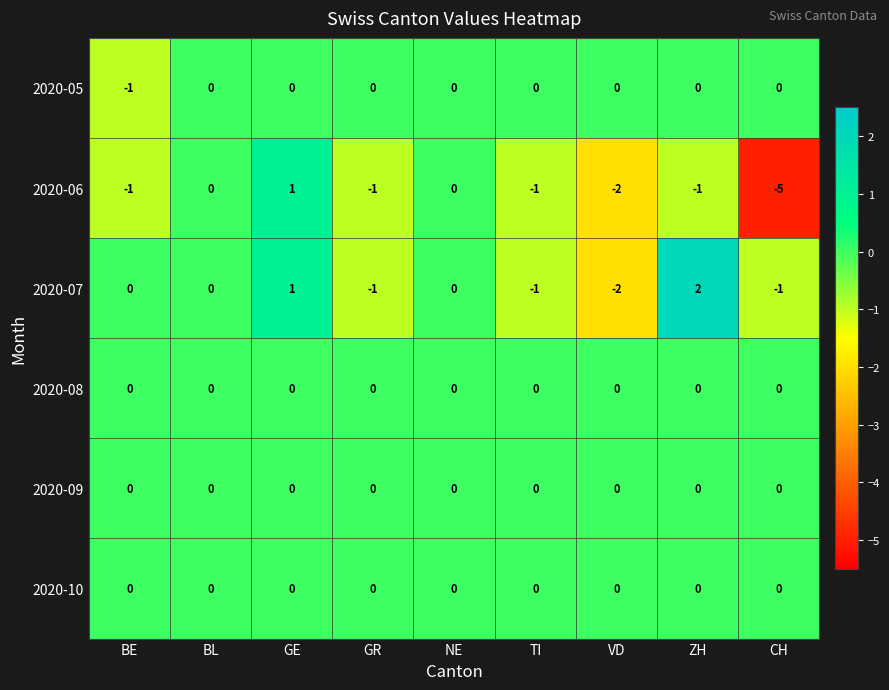

Which category has the highest value across all series?

ZH